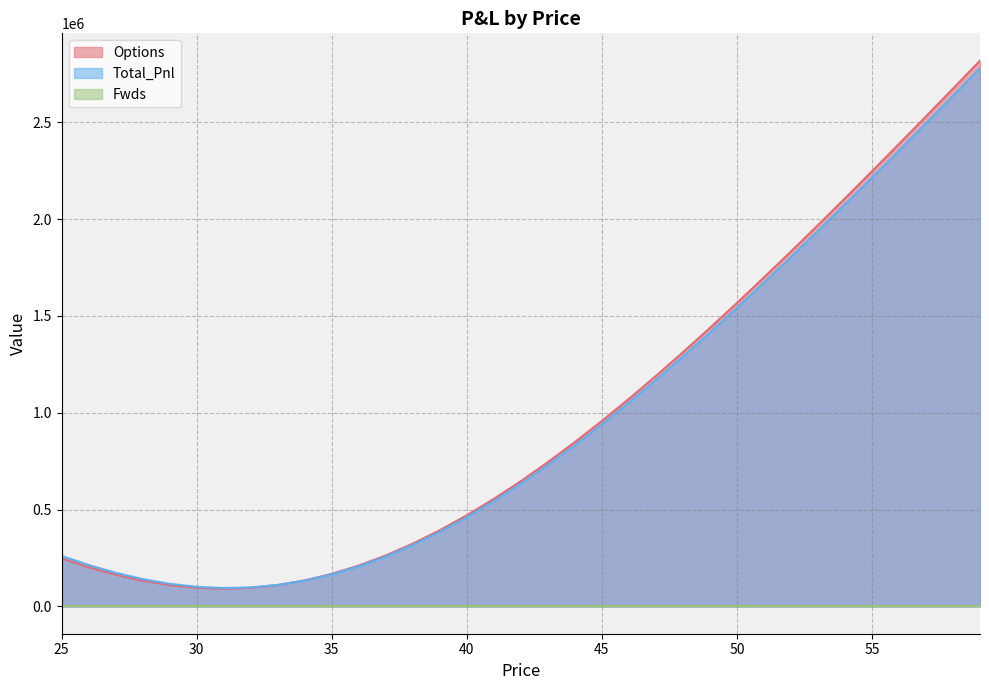

At which label does Total_Pnl first exceed 633729?

42